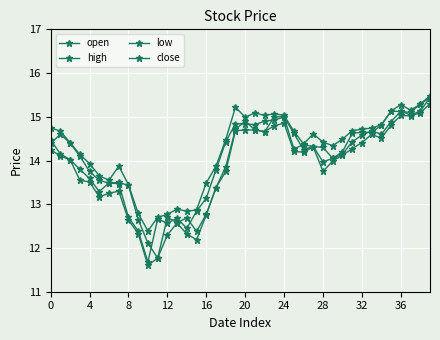

Is this an area chart (filled region under the line)?

No